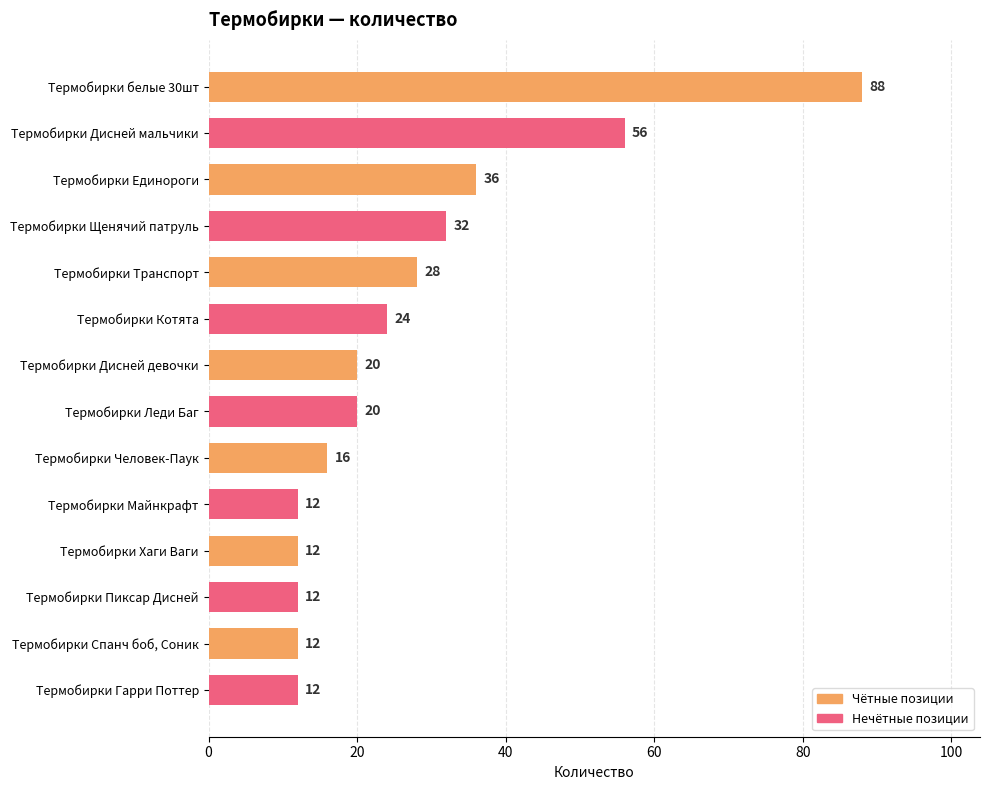

The value at Термобирки Пиксар Дисней is 18. True or false?

False